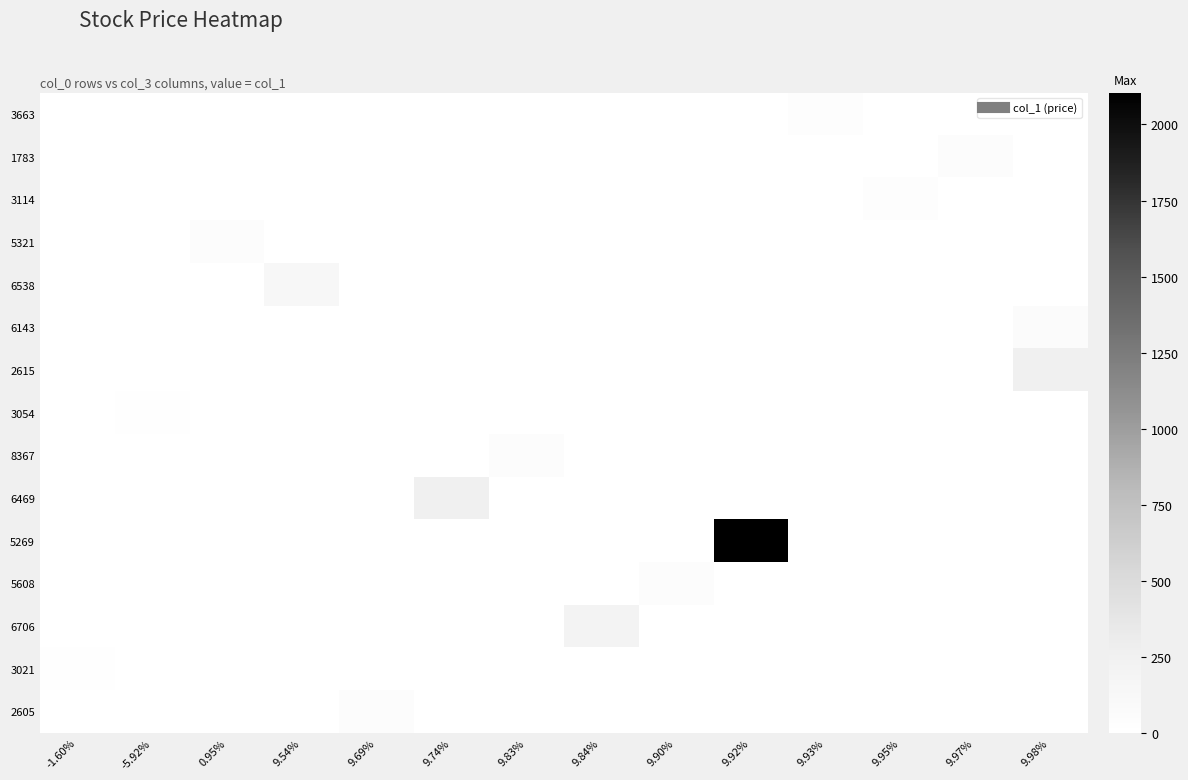

At which category does the chart reach its peak across all series?

9.92%